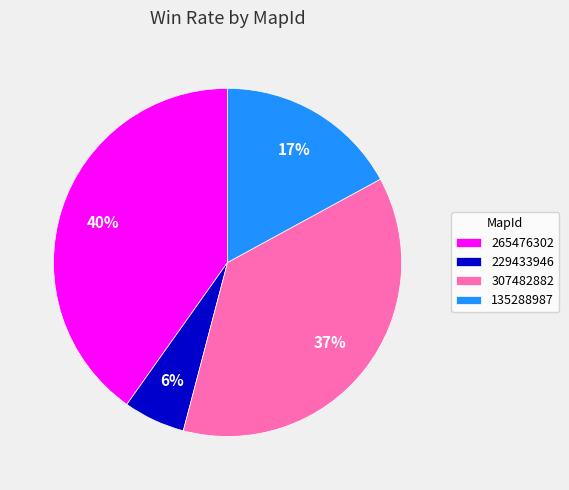

What is the largest slice in the pie chart?

265476302